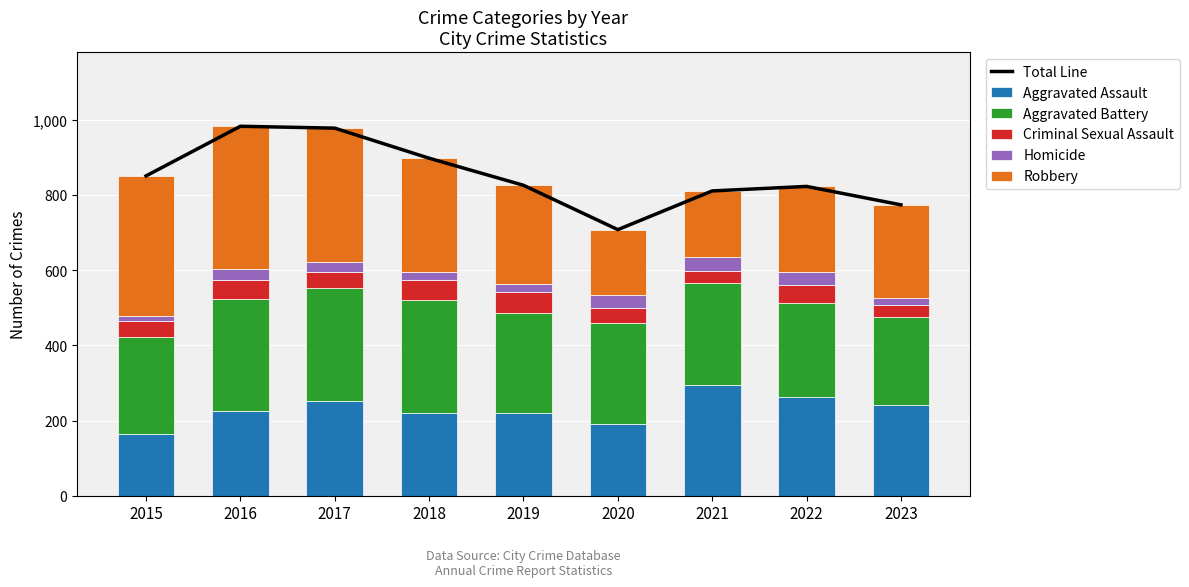

Which series has the largest total across all categories?

Total Line